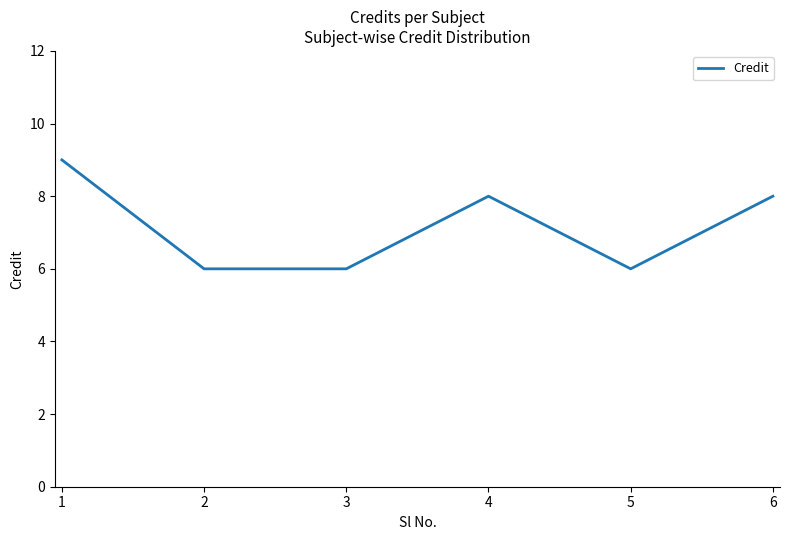

Count the values in the range 6 to 8.

5